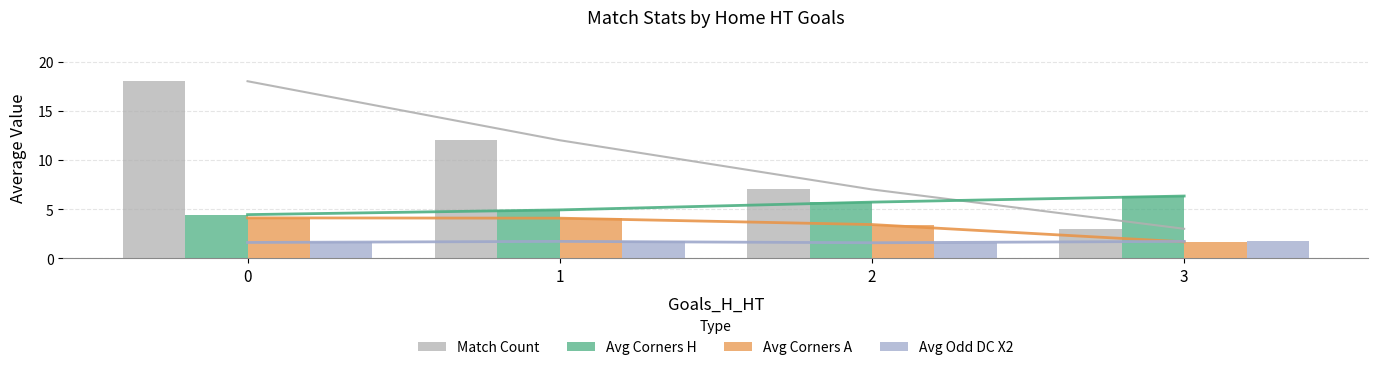

Where is Avg Corners A nearest to the value 2?

3